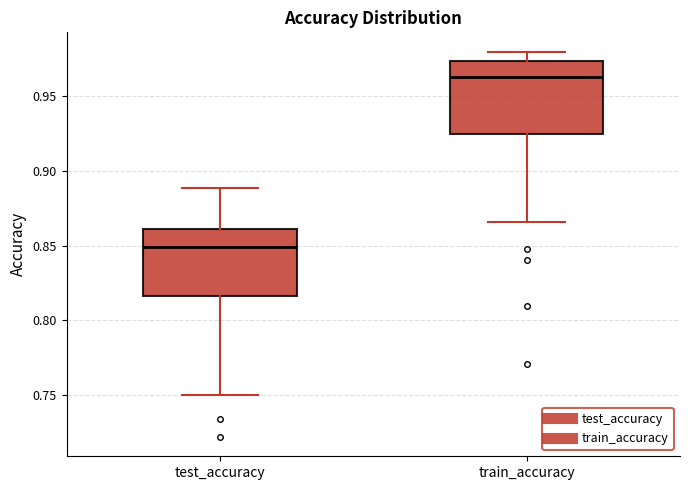

Reading left to right, read every box against the y-axis: the position of its median line, the range the box covers, and the ends of its whiskers. The values are not printed on the chart, so give them approximately, as read against the axis.

test_accuracy: median 0.850, box 0.815 to 0.860, whiskers 0.750 to 0.890
train_accuracy: median 0.965, box 0.925 to 0.975, whiskers 0.865 to 0.980